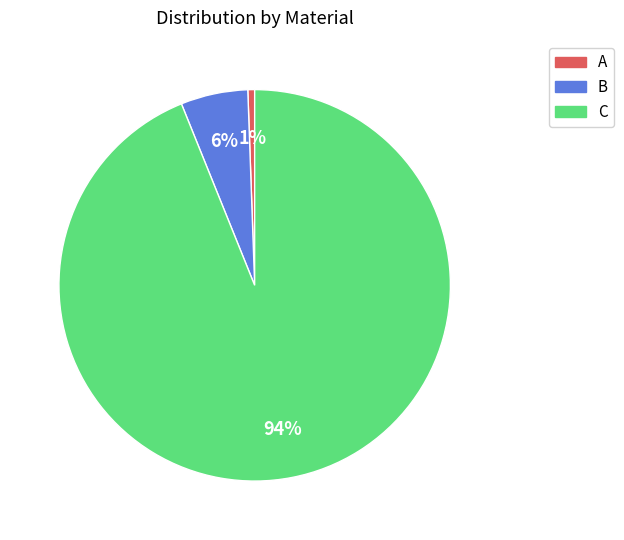

Which category accounts for the majority?

C